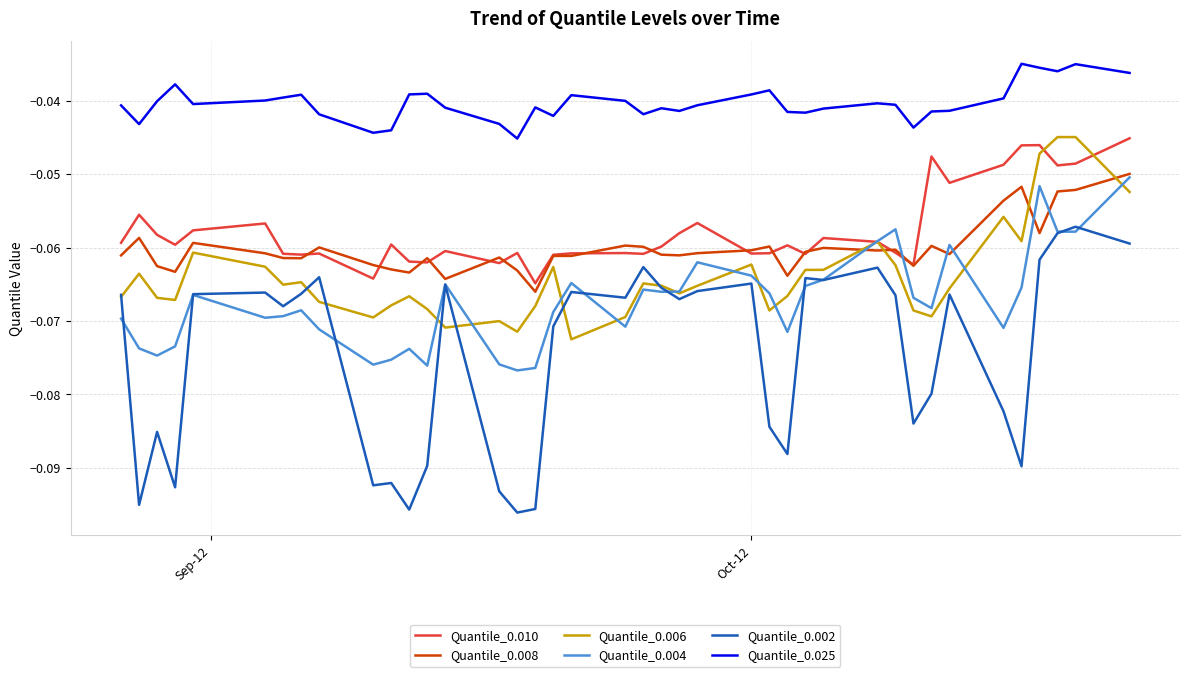

Which series has the largest total across all categories?

Quantile_0.025